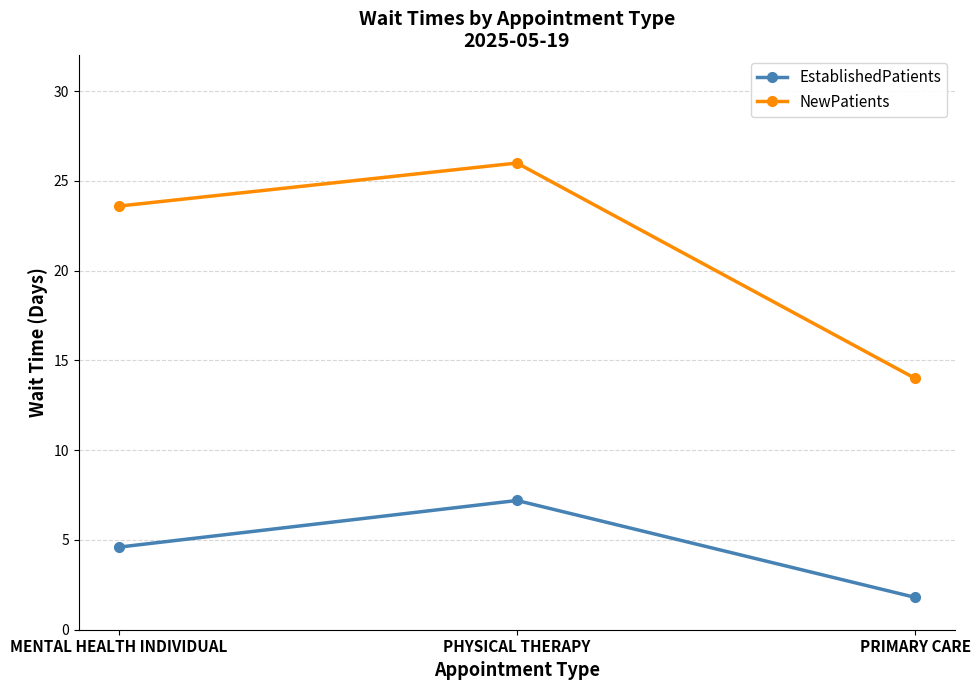

At PHYSICAL THERAPY, list the series in order from largest to smallest.

NewPatients, EstablishedPatients